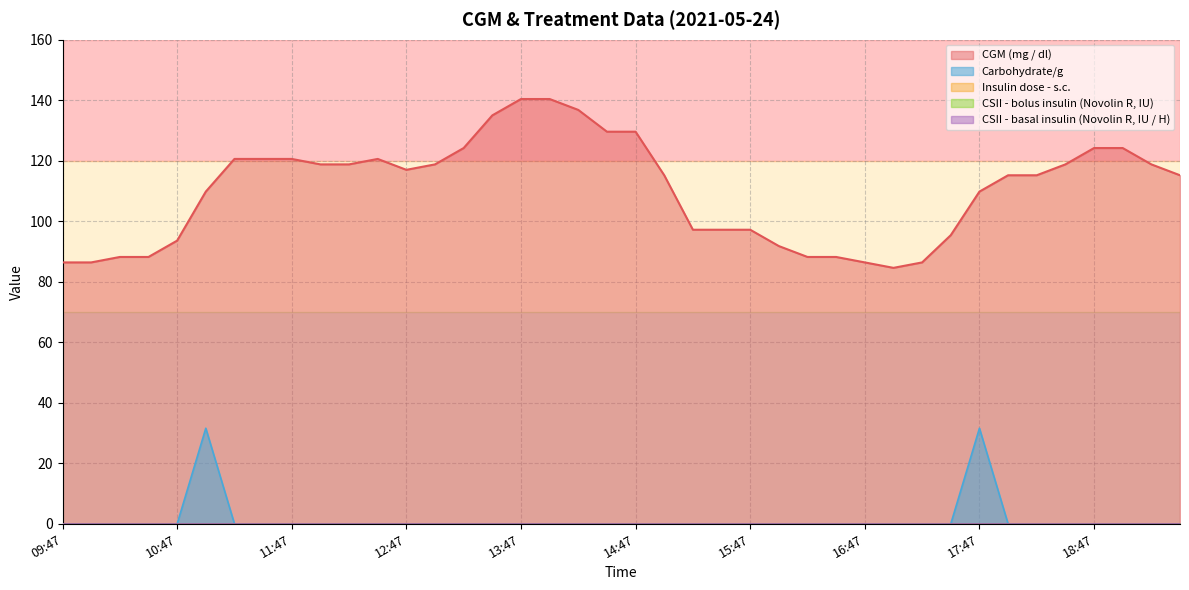

At how many categories does at least one series exceed 95?

29